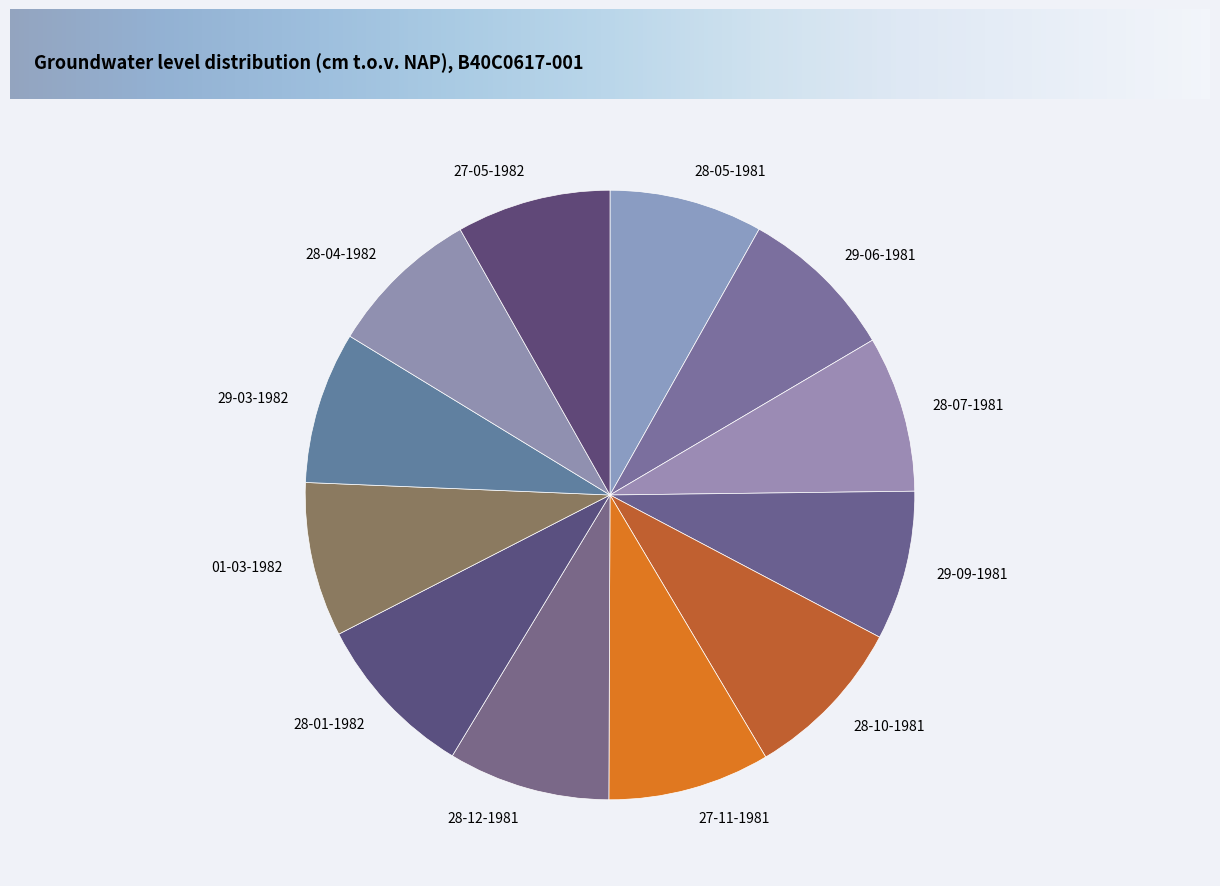

Does 27-05-1982 account for over 50% of the chart?

No